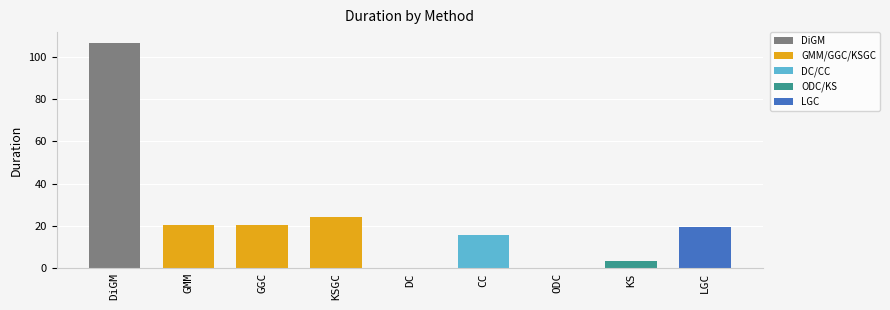

Where does the data first go above 19?

DiGM